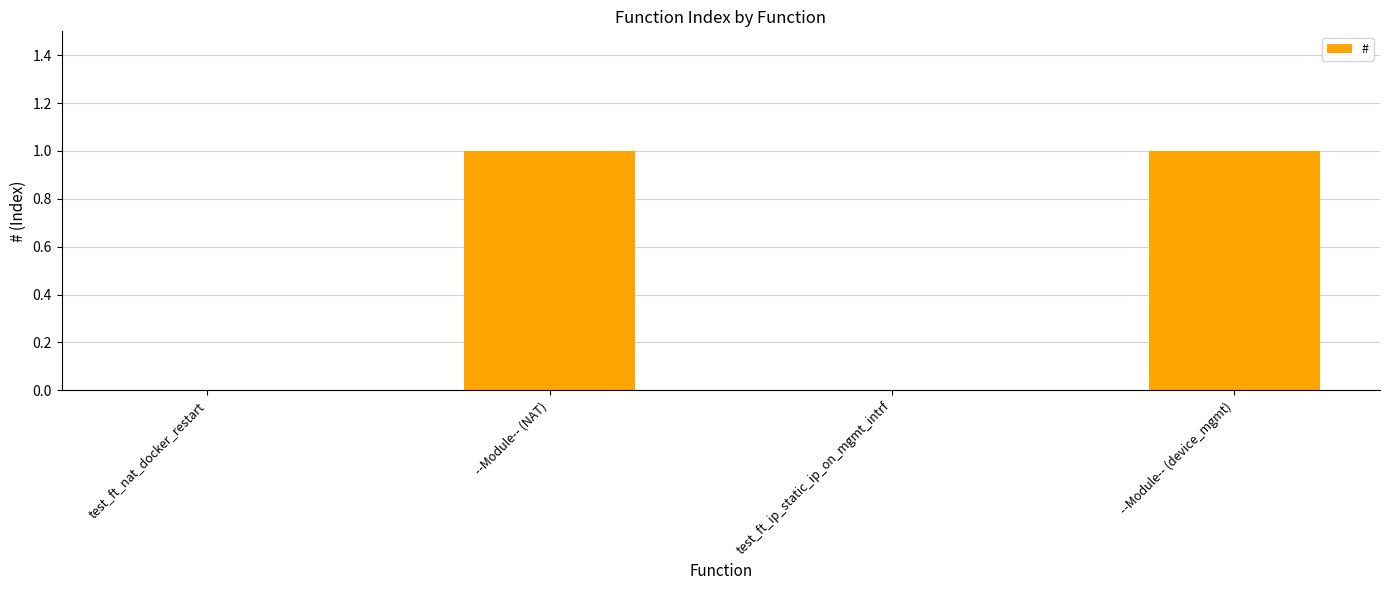

The chart shows a value of 1 at --Module-- (device_mgmt). True or false?

True